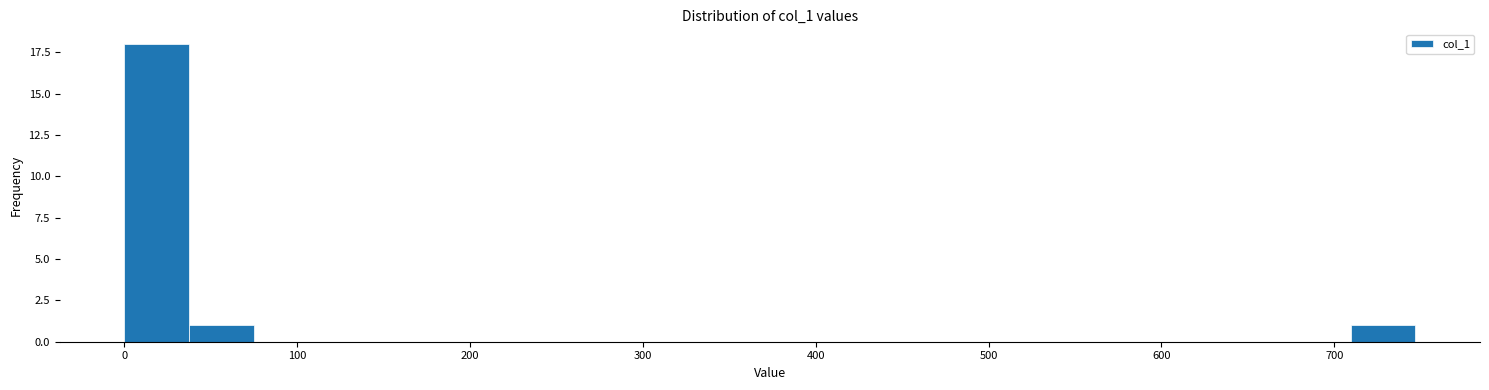

Around what value on the x-axis is the tallest bar? Give the approximate position of its centre, as read against the axis.

20